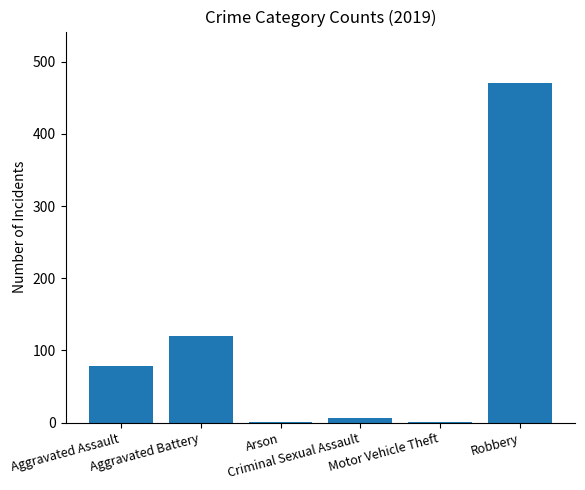

What is the sum of all values?

677